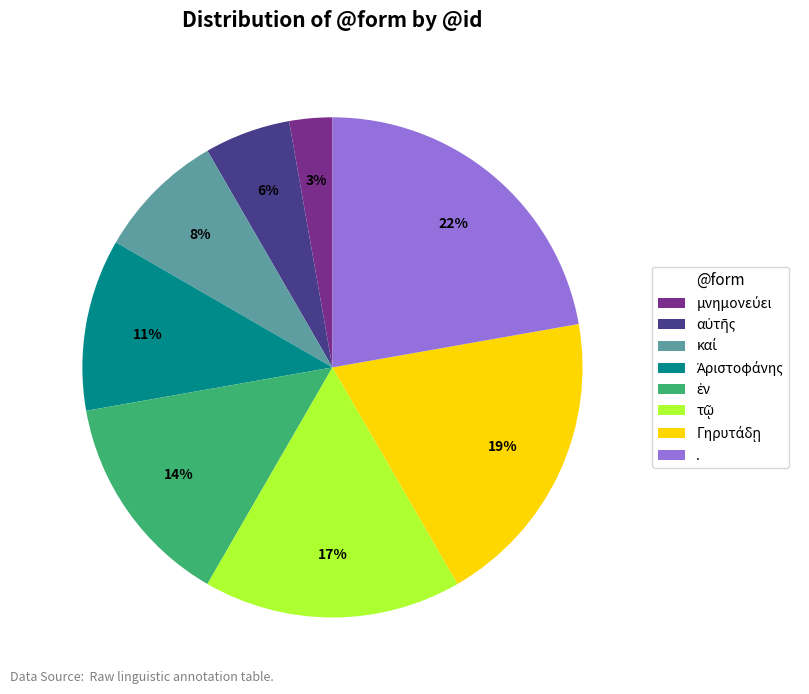

True or false: . accounts for 16% of the total.

False